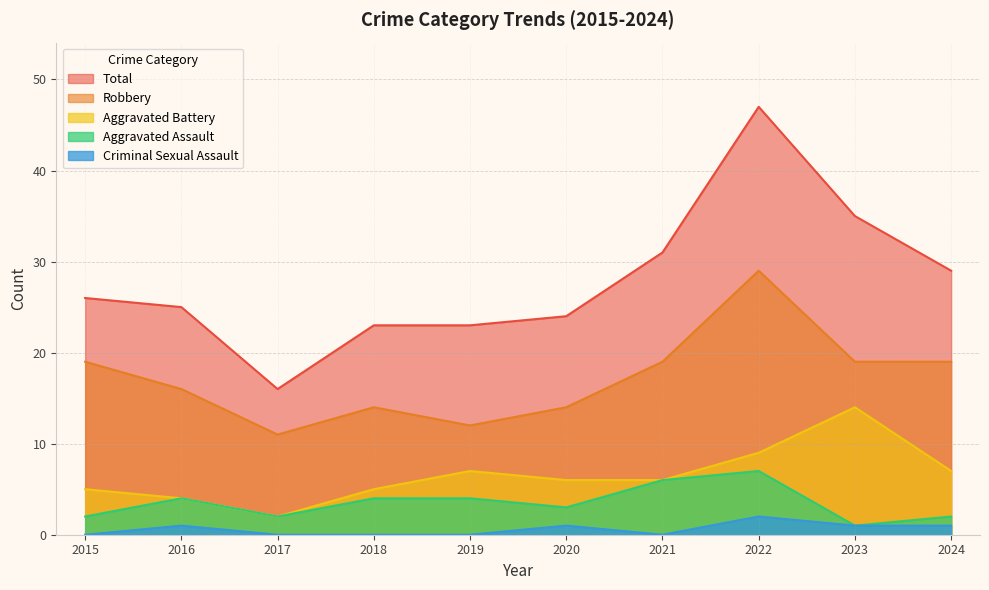

What is the value of the Total point at the 2nd from the left?

25